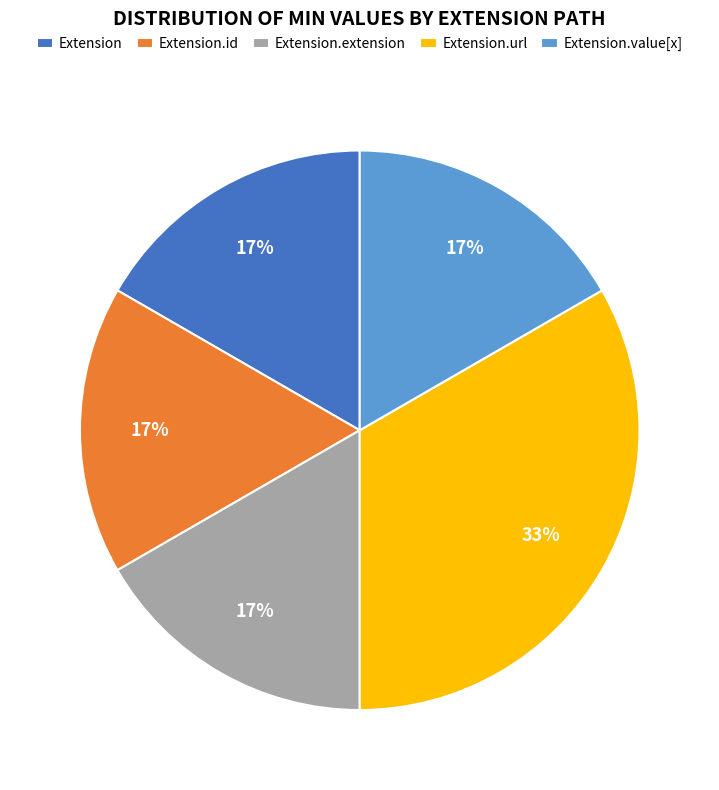

Does any single category account for the majority?

No